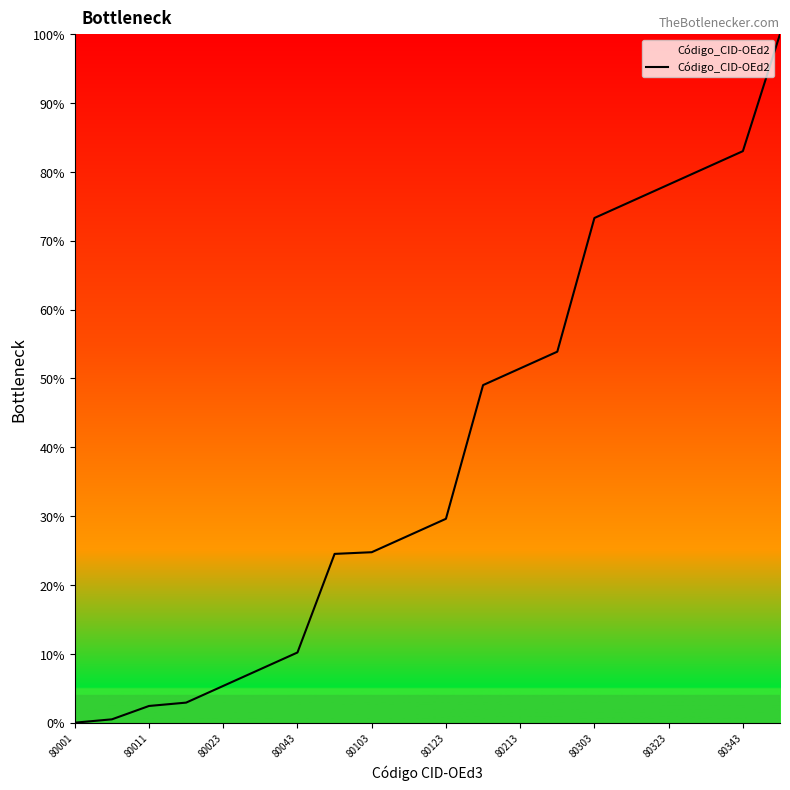

What is the maximum value shown in the chart?

100.0